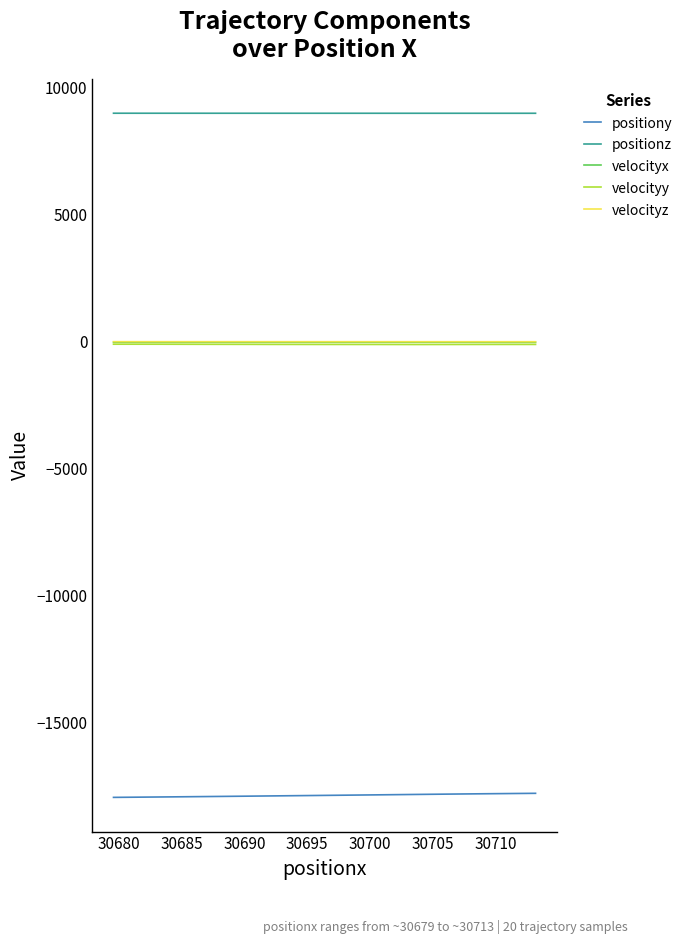

What is the label of the 6th point from the left?

30700